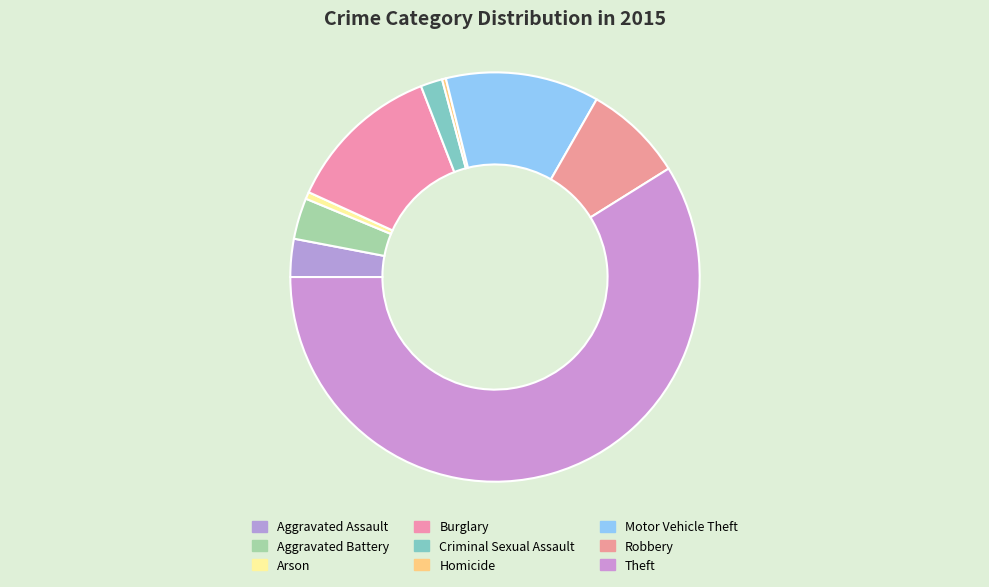

How many segments does this pie chart have?

9